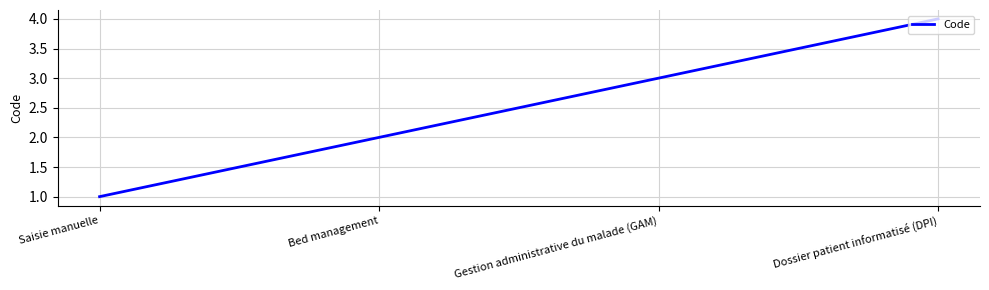

Is it true that the value at Bed management is 1?

False